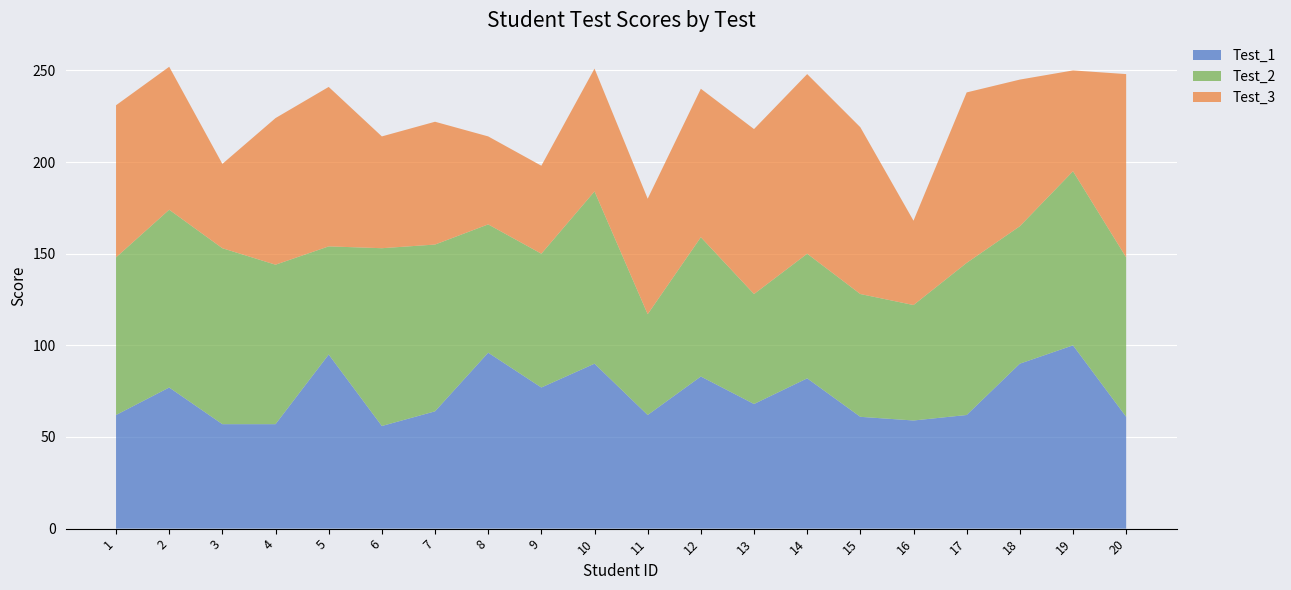

Reading left to right, list all the values displayed in this chart.

Test_1: 1=62	2=77	3=57	4=57	5=95	6=56	7=64	8=96	9=77	10=90	11=62	12=83	13=68	14=82	15=61	16=59	17=62	18=90	19=100	20=61
Test_2: 1=86	2=97	3=96	4=87	5=59	6=97	7=91	8=70	9=73	10=94	11=55	12=76	13=60	14=68	15=67	16=63	17=83	18=75	19=95	20=87
Test_3: 1=83	2=78	3=46	4=80	5=87	6=61	7=67	8=48	9=48	10=67	11=63	12=81	13=90	14=98	15=91	16=46	17=93	18=80	19=55	20=100